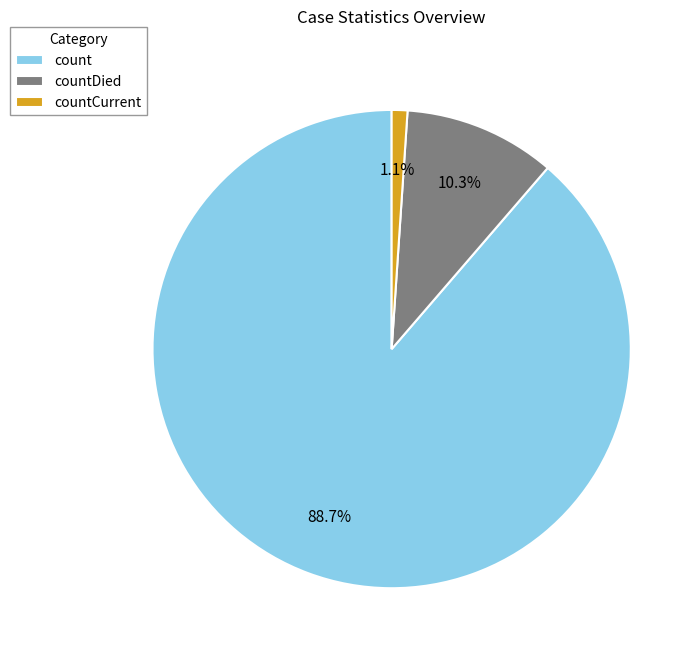

True or false: countCurrent accounts for 1% of the total.

True